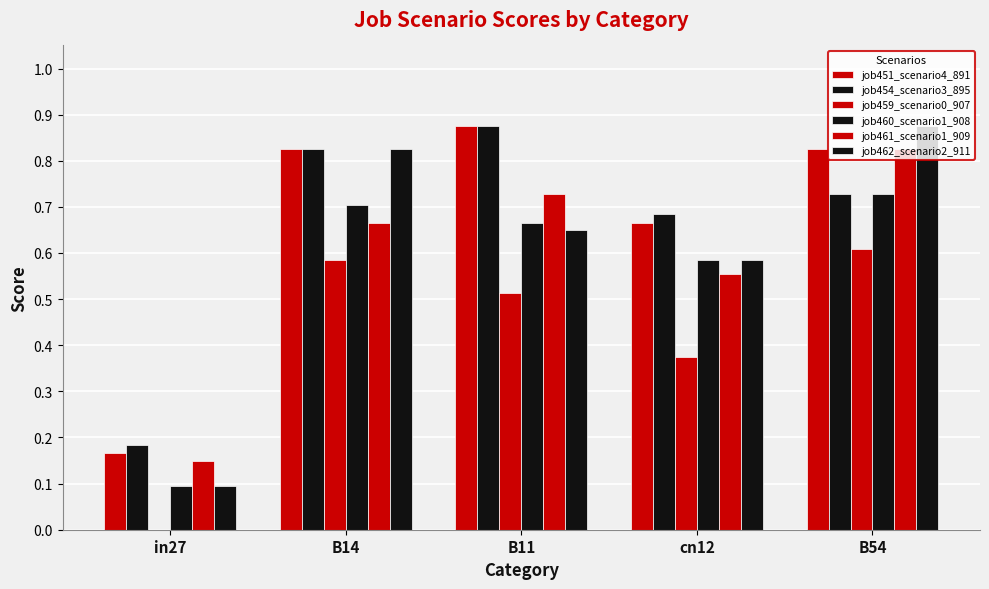

How many positive values does the job459_scenario0_907 series have?

4